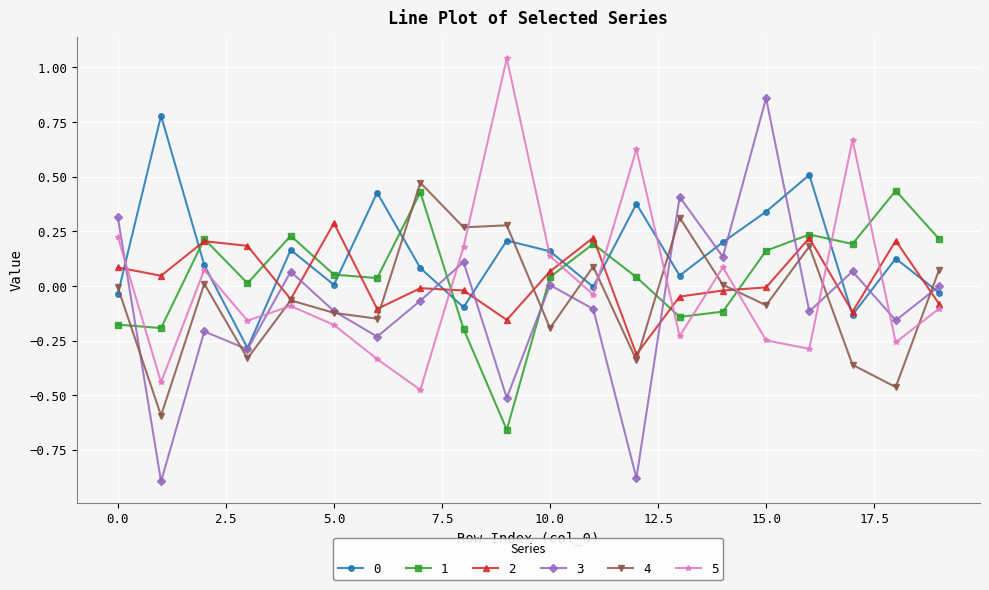

What is the lowest value of the 3 series?

-0.9